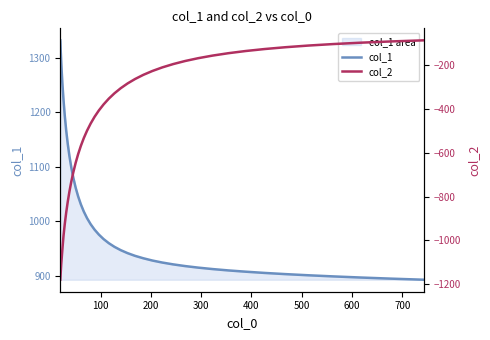

What are all the series names shown in the legend?

col_1, col_2